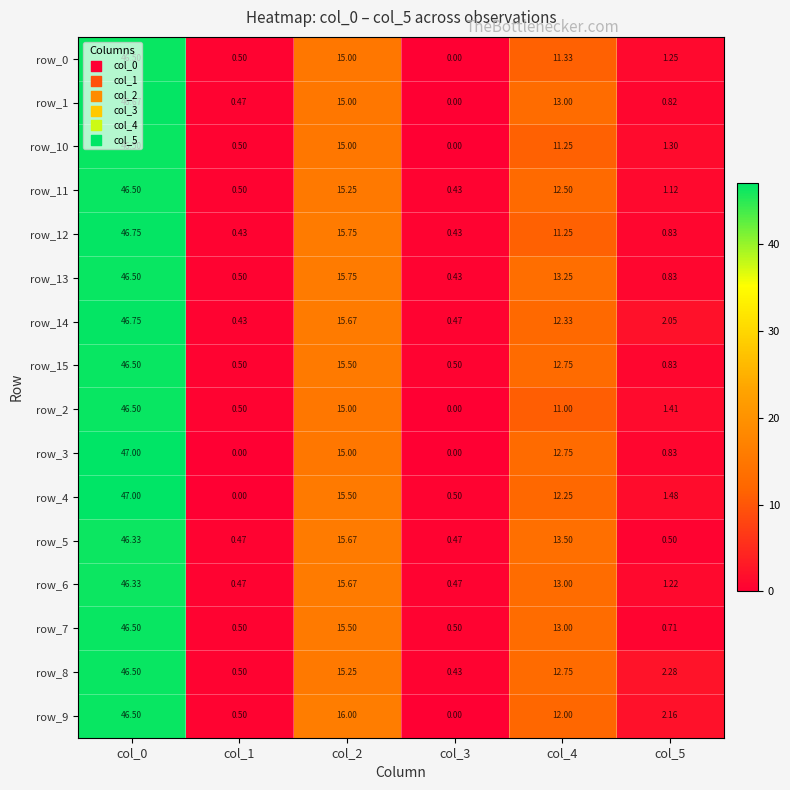

What is the maximum value shown in the chart?

47.0